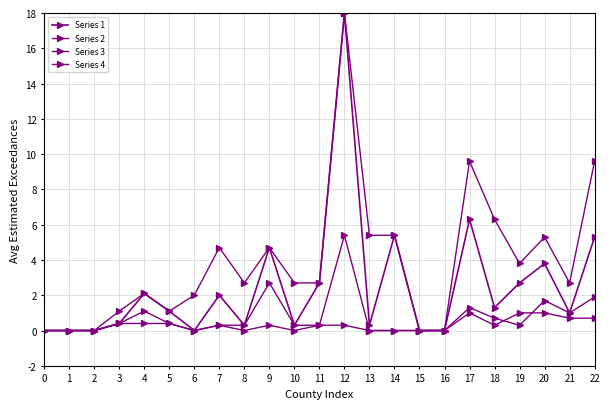

Where is the first local maximum for Series 4?

7